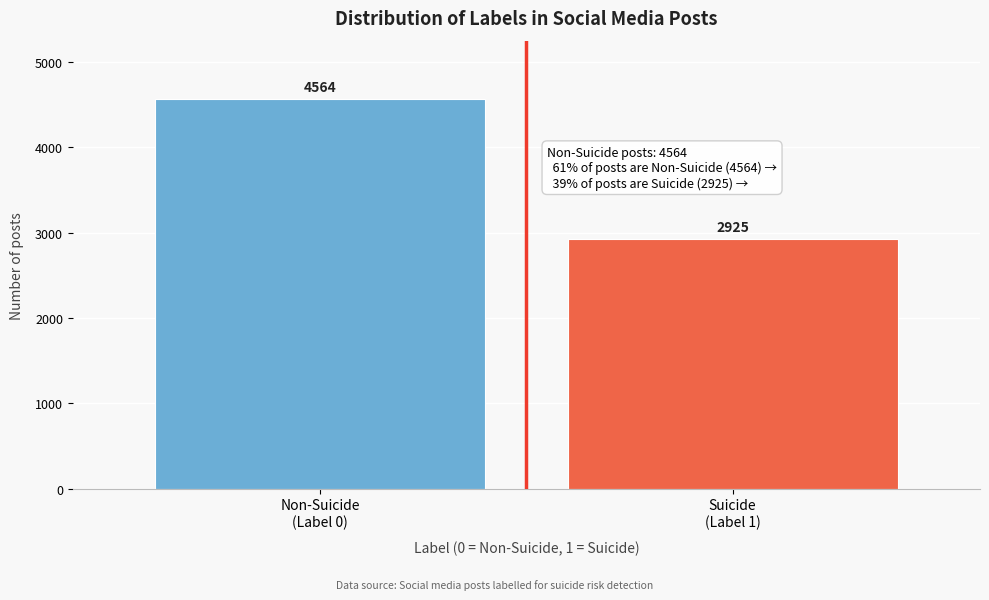

Reading left to right, transcribe all the data shown in this chart.

4564	2925